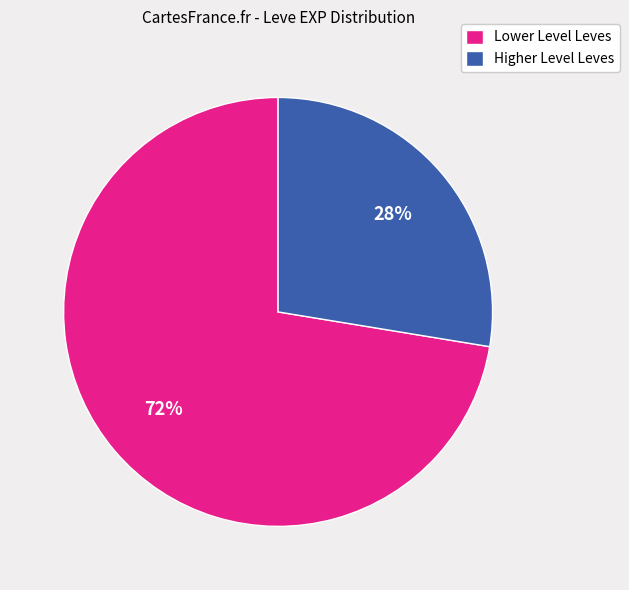

How many segments does this pie chart have?

2